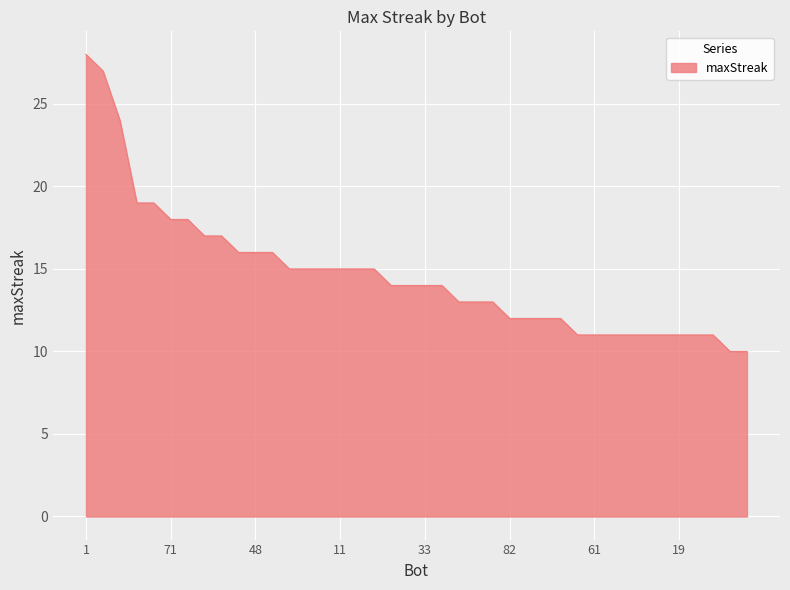

What is the average value?

15